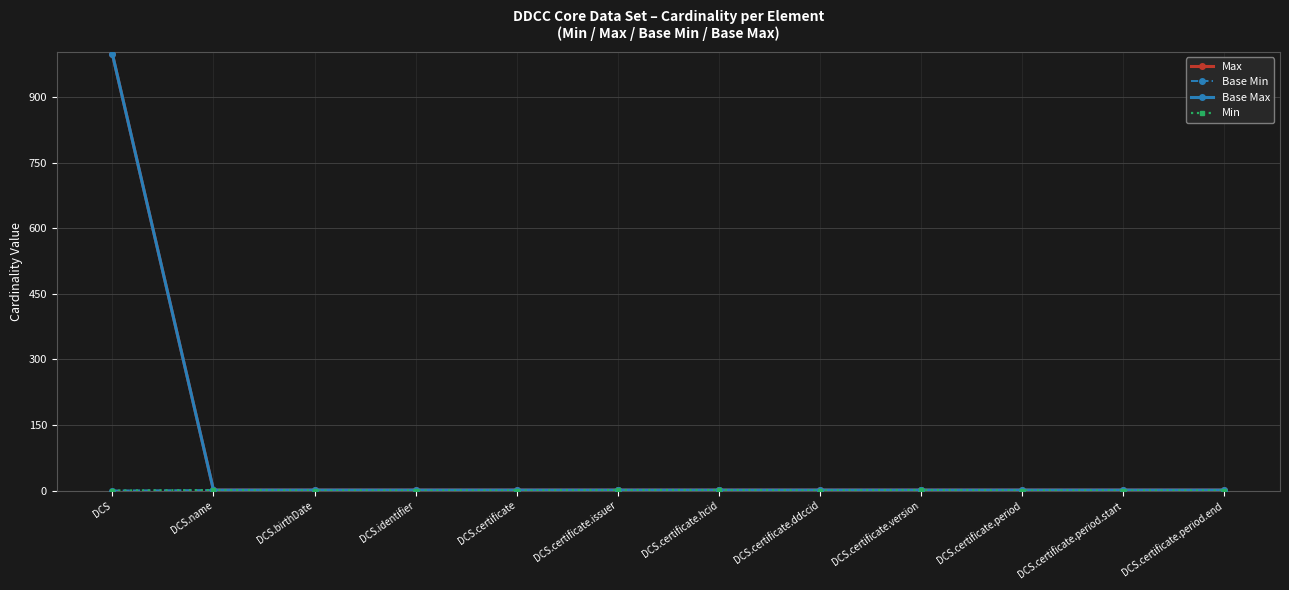

Is it true that Min equals 1 at DCS.certificate?

False